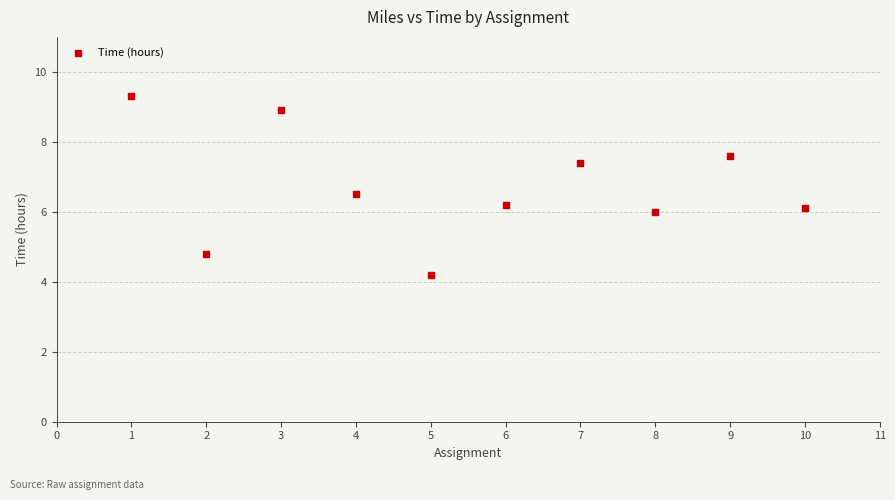

What is the average Y value?

6.7